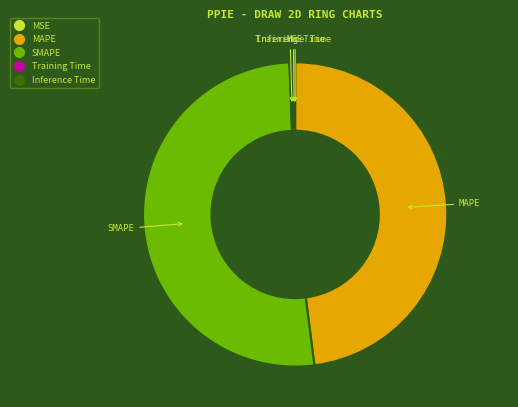

Which slice is the largest?

SMAPE